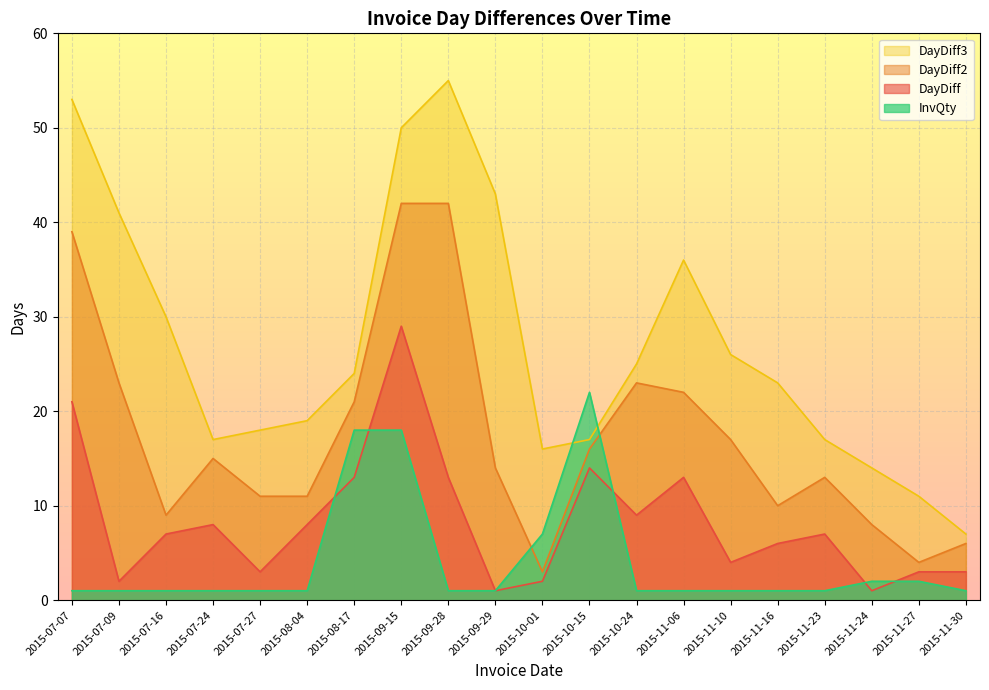

How many lines are shown in the chart?

4